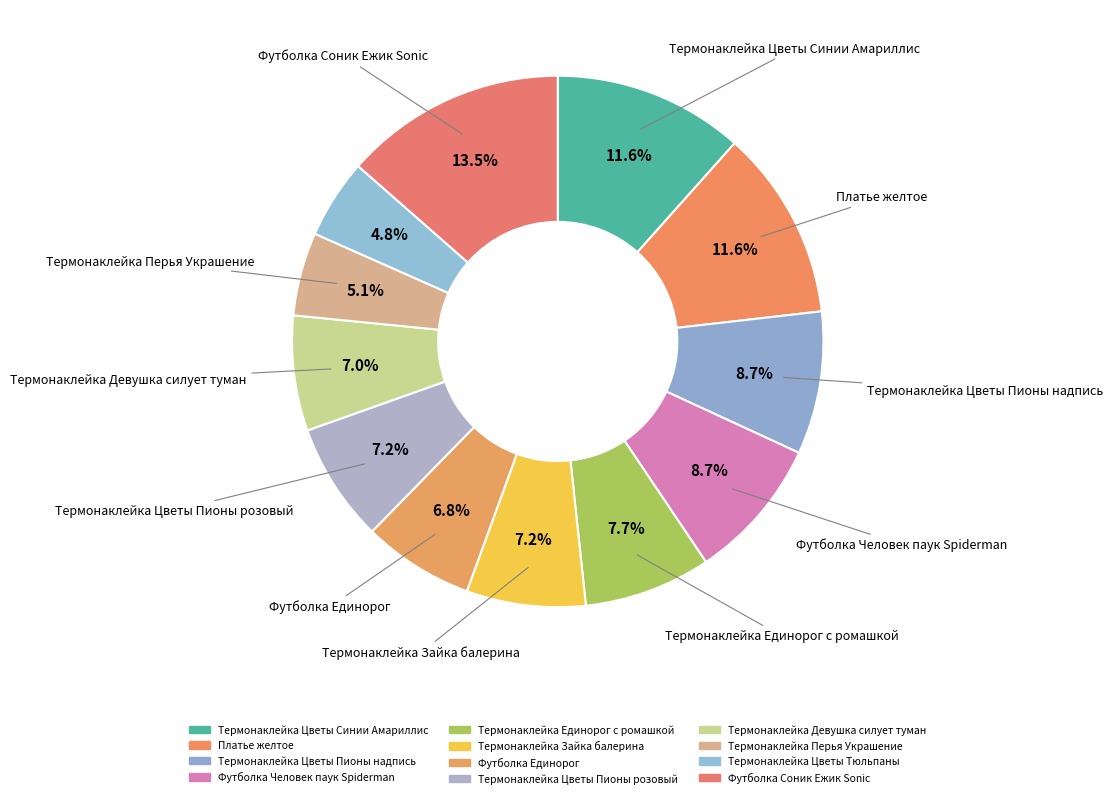

How many slices are in this pie chart?

12